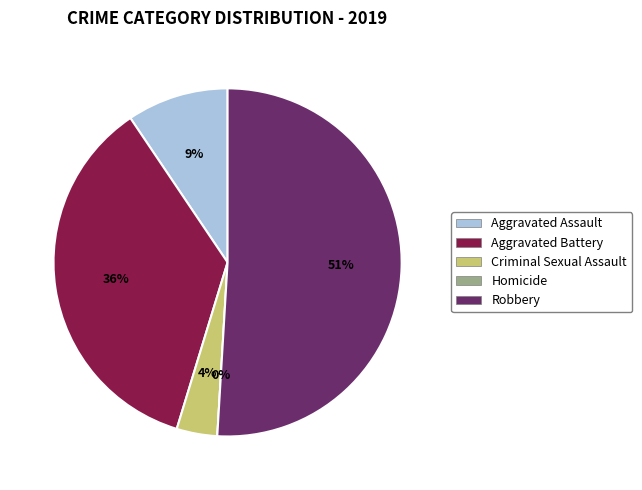

Which category has the smallest portion of the pie?

Homicide